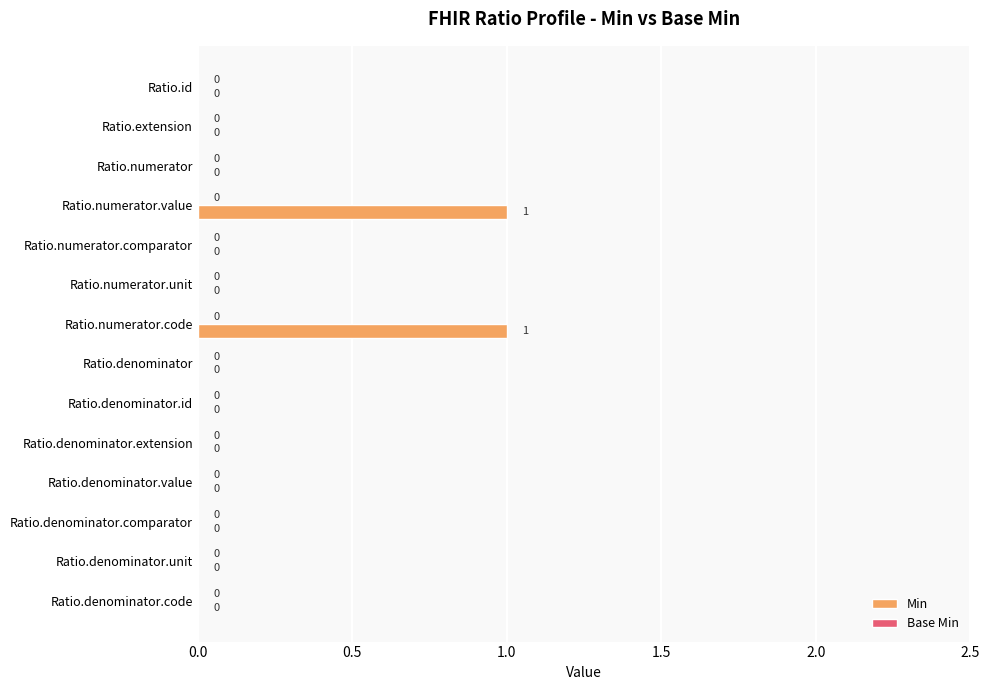

True or false: the data shows 1 at Ratio.numerator.value.

True